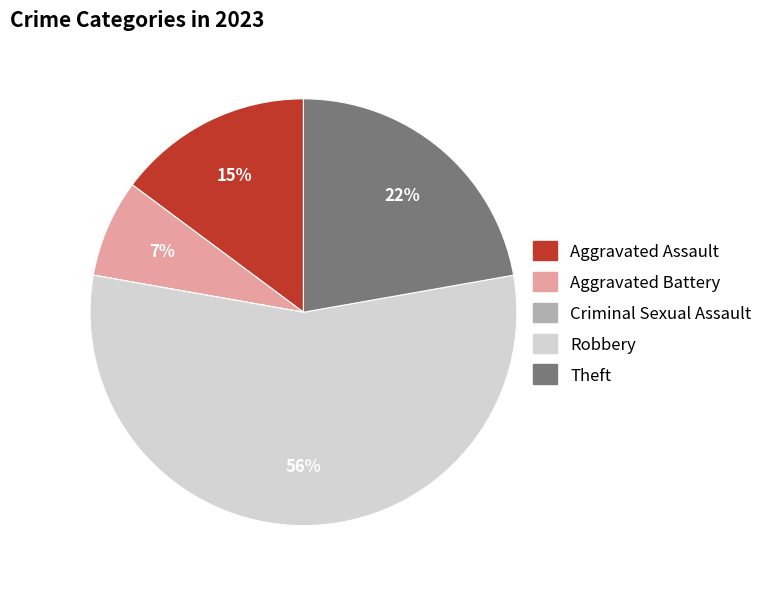

To the nearest percent, what is the difference between the largest and smallest slice percentages?

56%